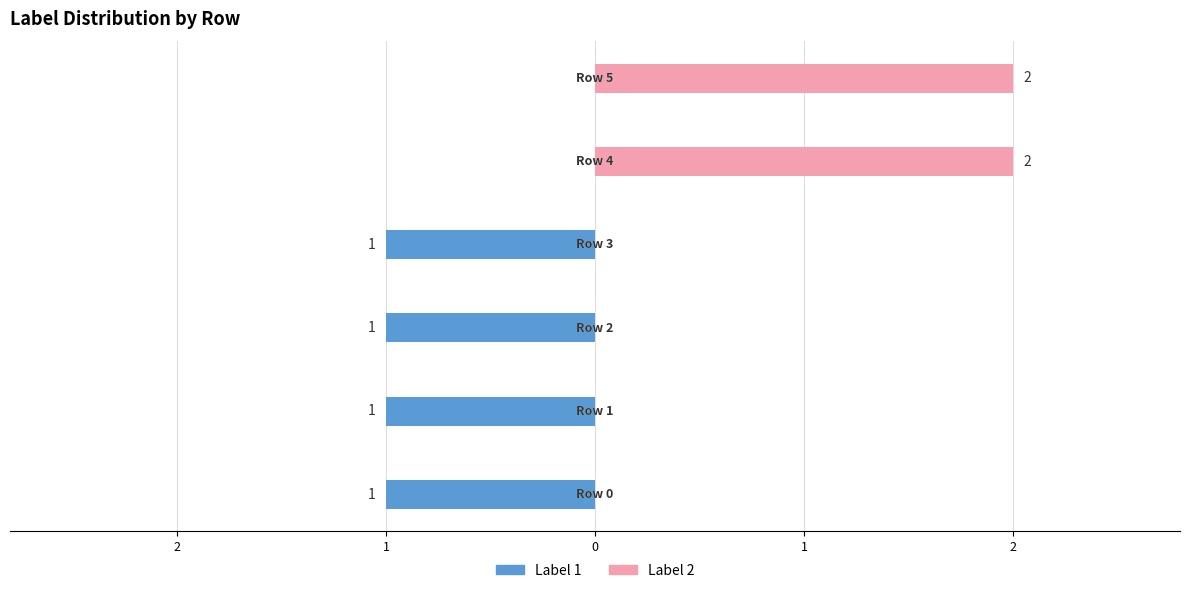

How many values in Label 1 are below zero?

4